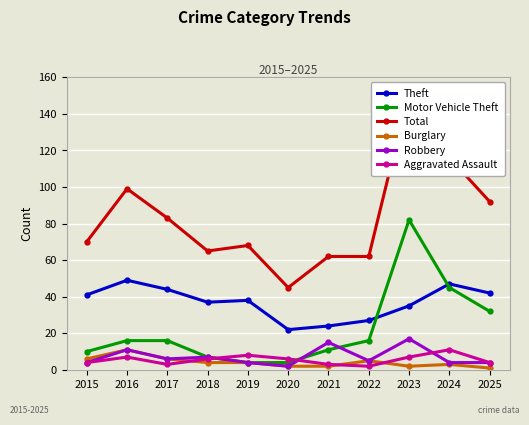

At which label does Total reach its minimum?

2020